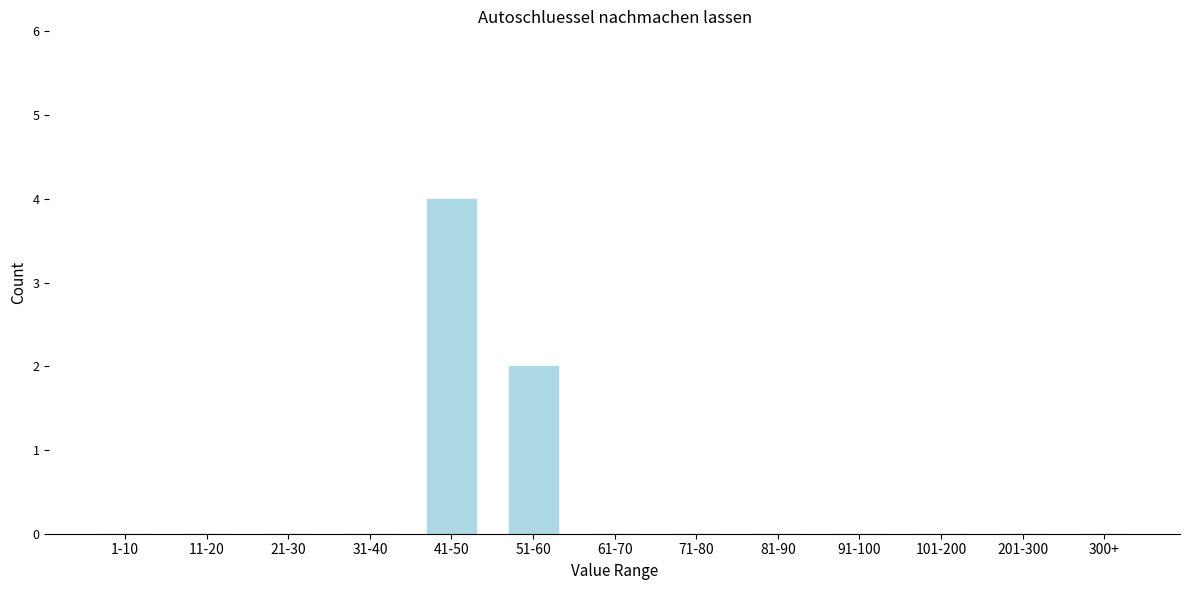

Reading left to right, list all the values displayed in this chart.

1-10=0	11-20=0	21-30=0	31-40=0	41-50=4	51-60=2	61-70=0	71-80=0	81-90=0	91-100=0	101-200=0	201-300=0	300+=0